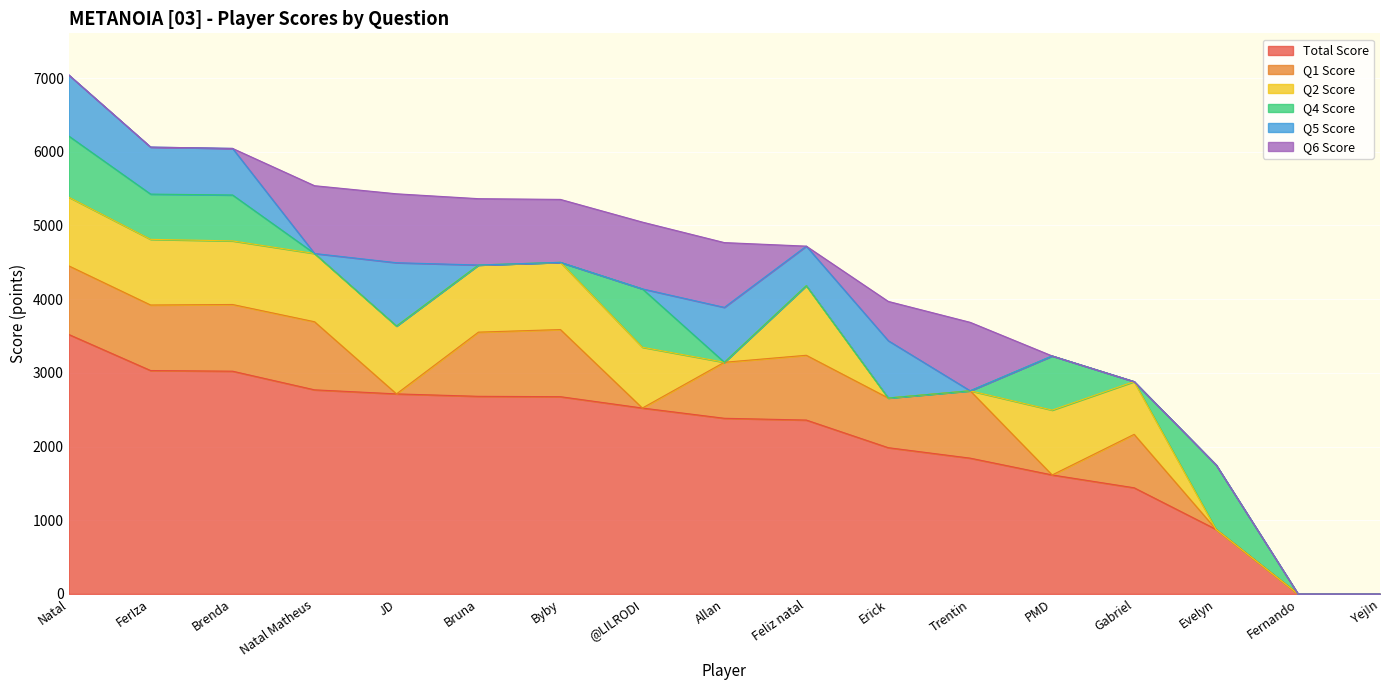

At which label is Q2 Score closest to 472?

Gabriel